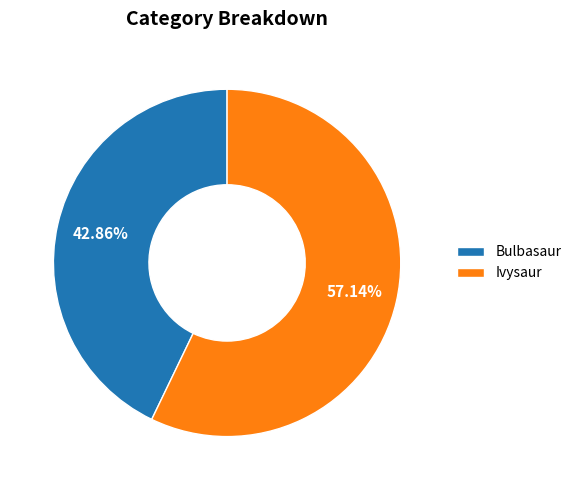

What is the smallest slice in the pie chart?

Bulbasaur